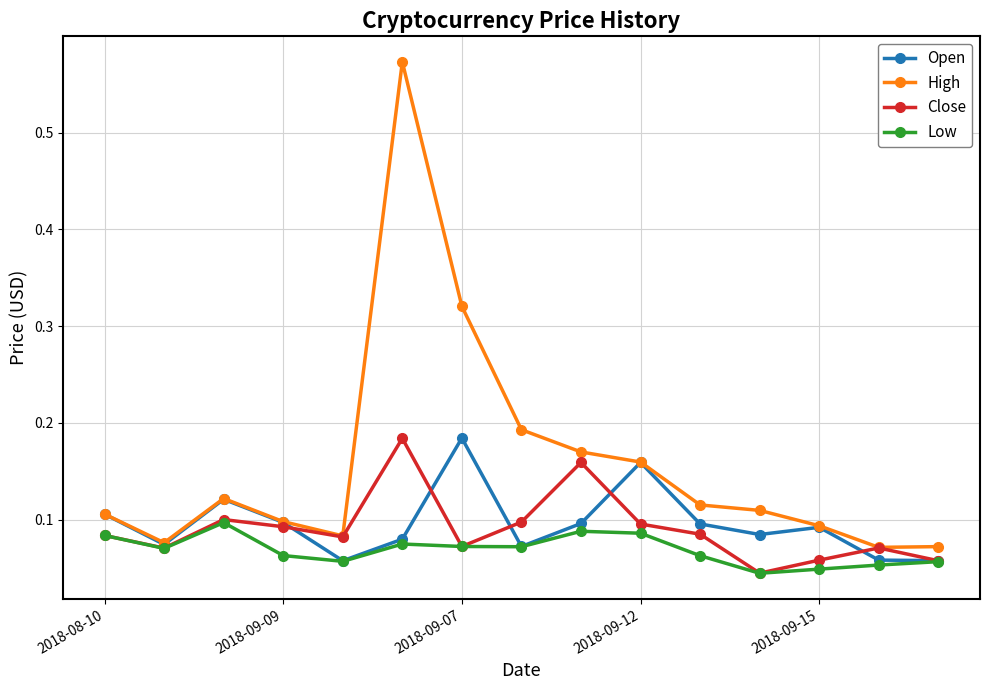

Which series has the largest range (max minus min)?

High